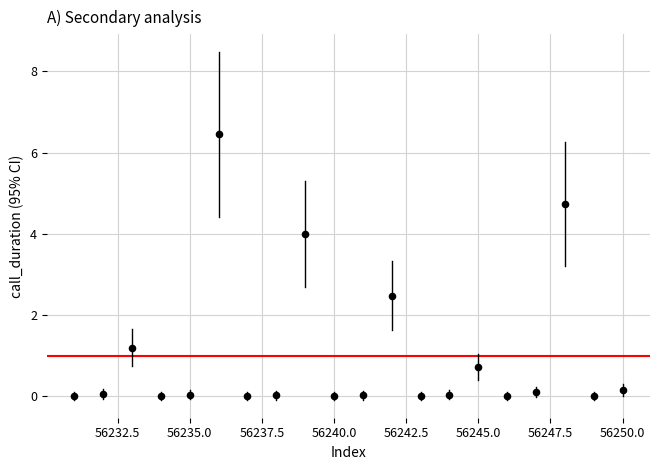

What is the range of Y values (max minus min)?

6.4